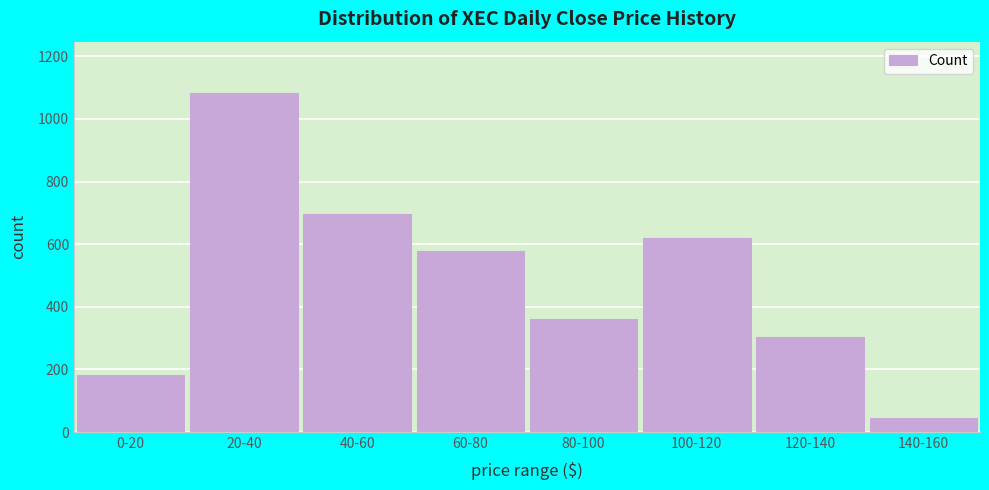

Reading left to right, list all the values displayed in this chart.

181	1084	695	579	360	620	303	45